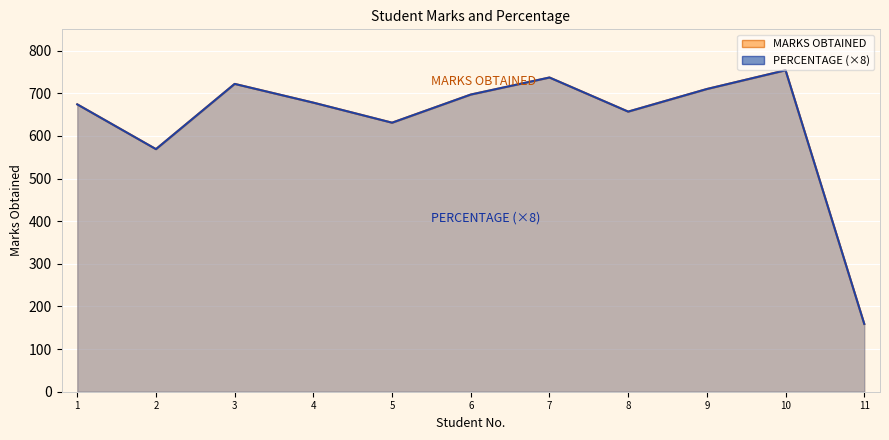

How many values in the MARKS OBTAINED series exceed 678?

5